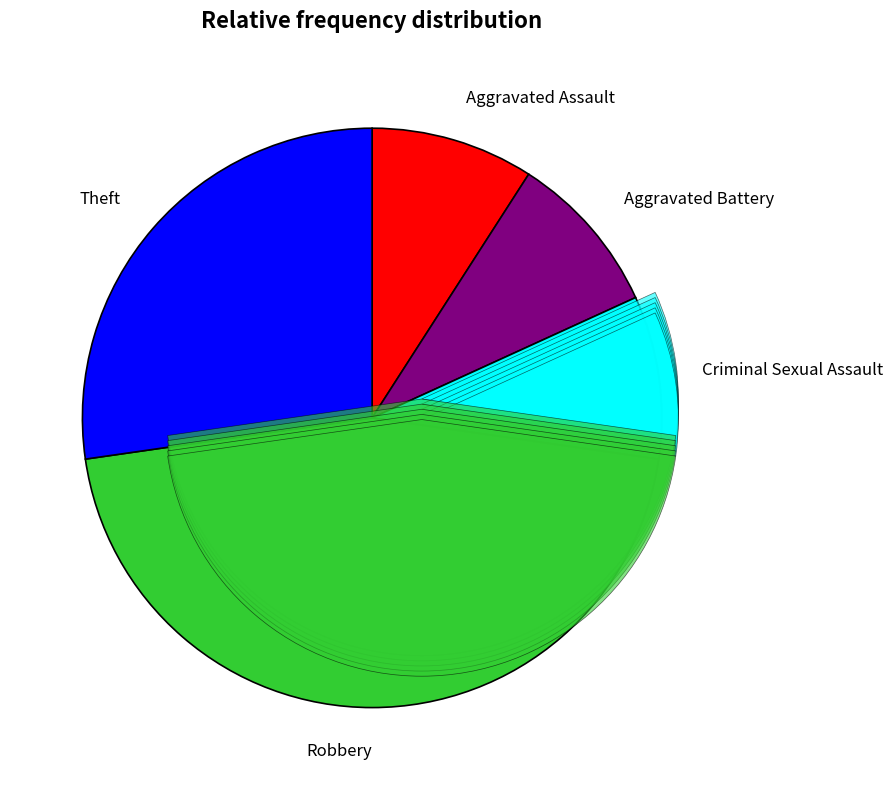

To the nearest percent, what percentage of the pie is Robbery?

45%